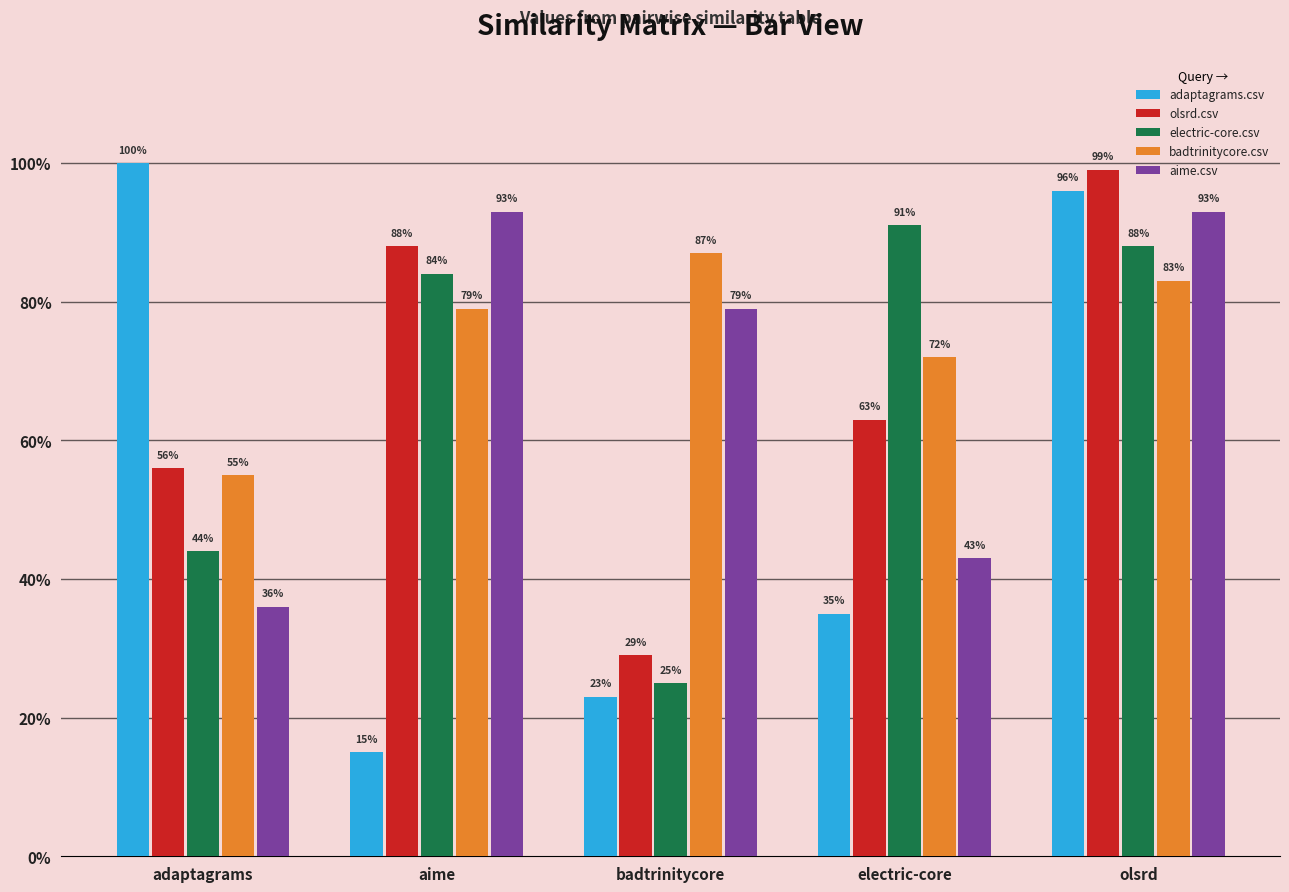

What are all the series names shown in the legend?

adaptagrams.csv, olsrd.csv, electric-core.csv, badtrinitycore.csv, aime.csv